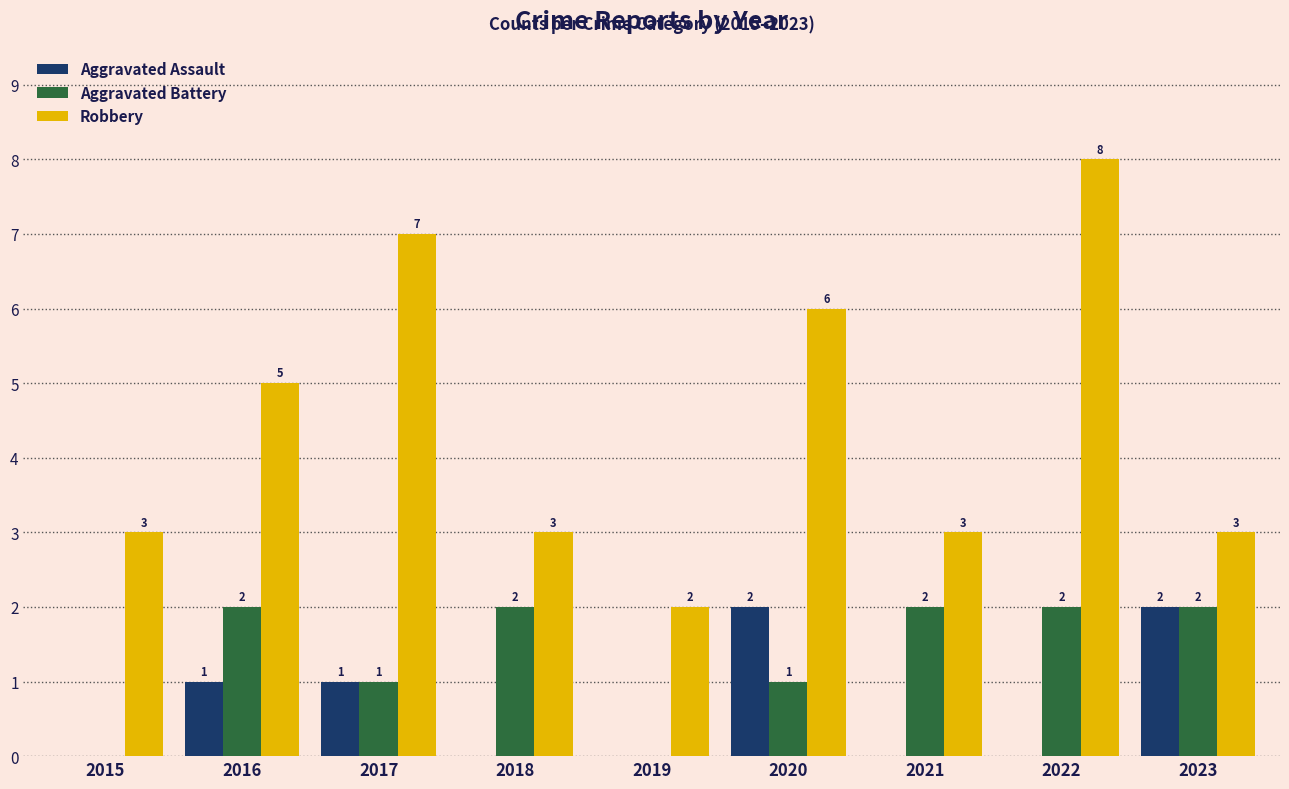

What is the highest value of the Robbery series?

8